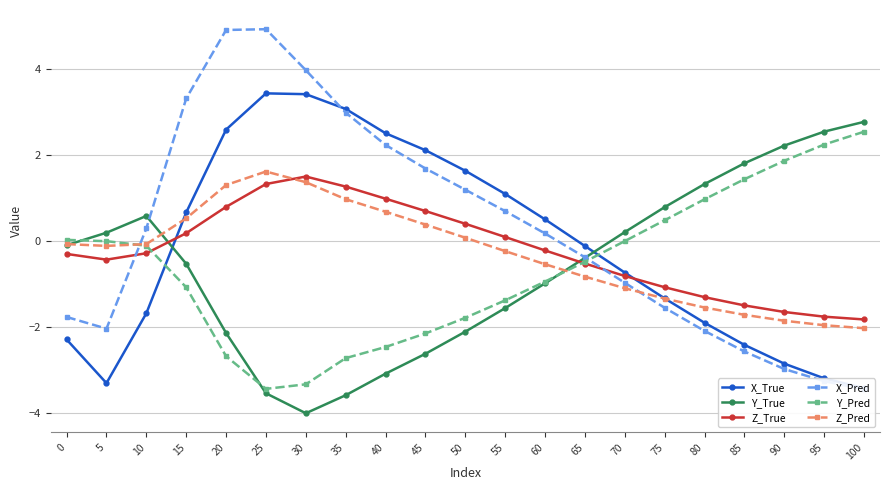

Which has a higher value, 65 or 90?

65